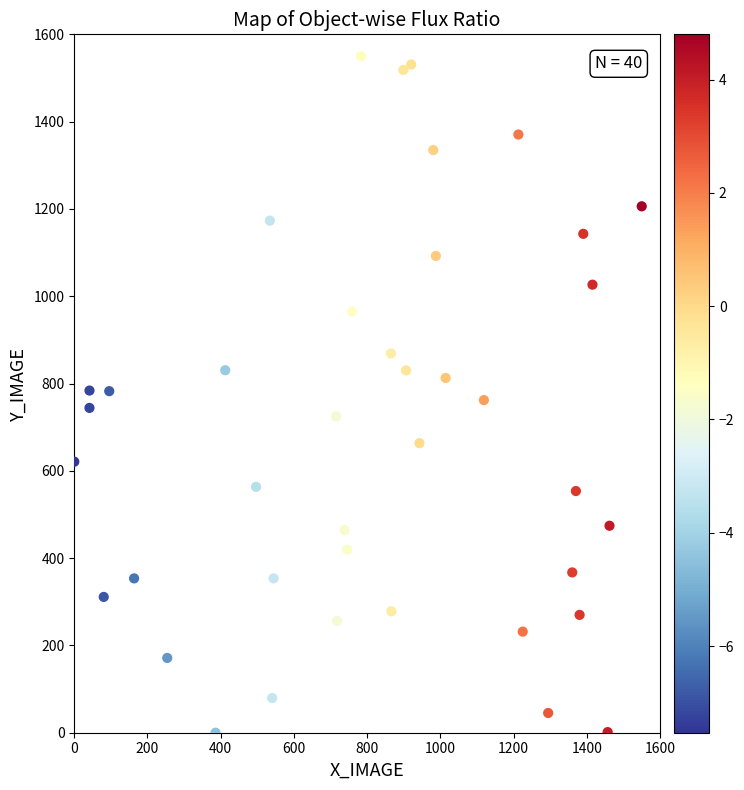

What is the range of Y values (max minus min)?

1550.0